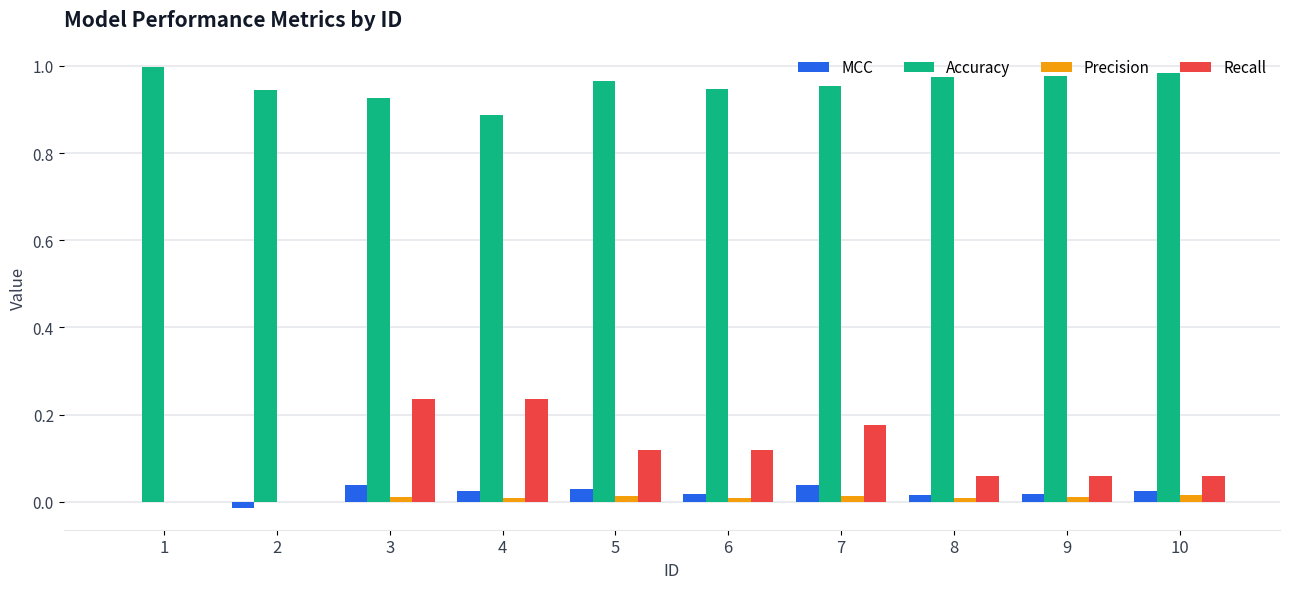

Is the value of Precision at 9 greater than the value of MCC at 4?

No